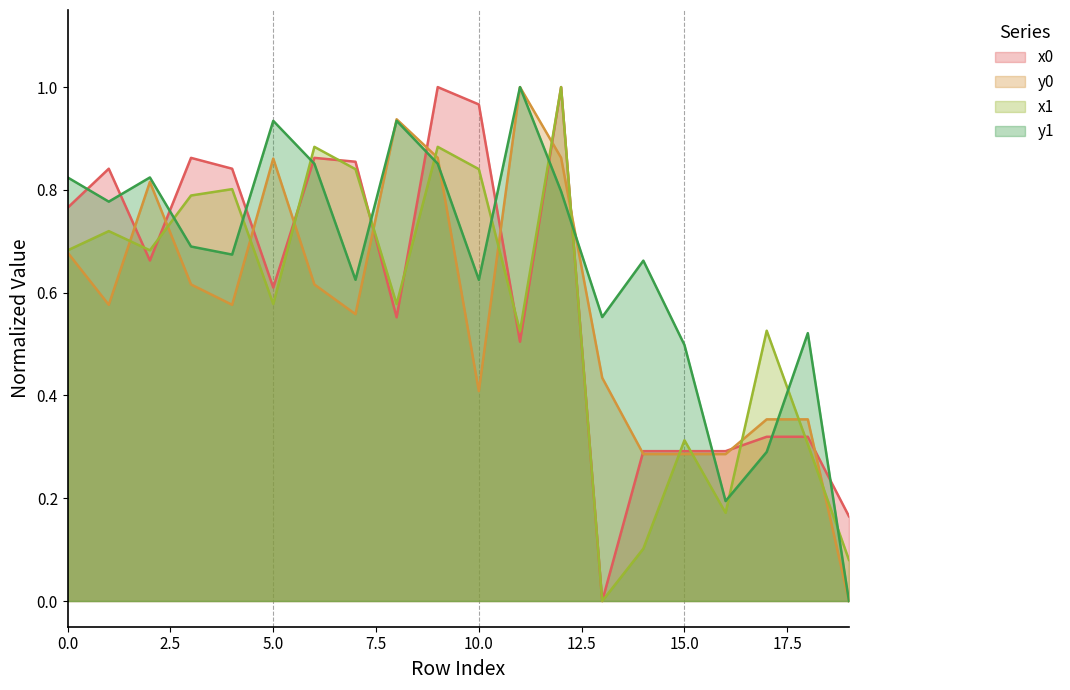

At which category does y0 reach its first local peak?

2